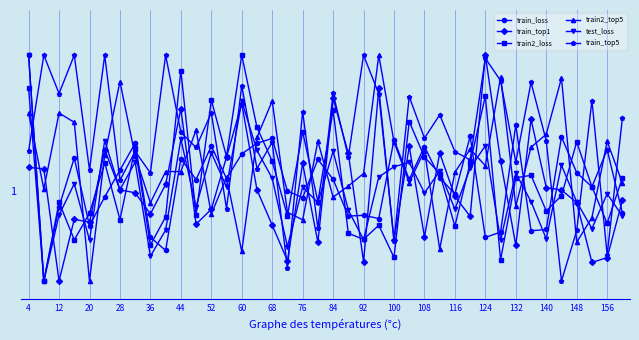

What are all the series names shown in the legend?

train_loss, train_top1, train2_loss, train2_top5, test_loss, train_top5